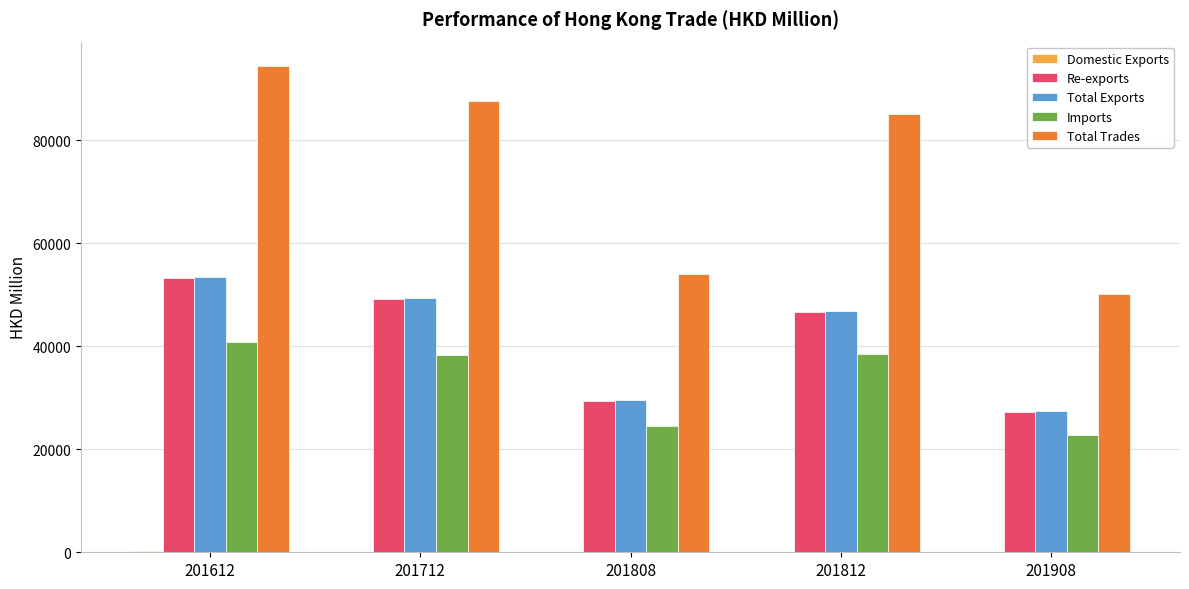

Is it true that Imports equals 22744.8 at 201908?

True